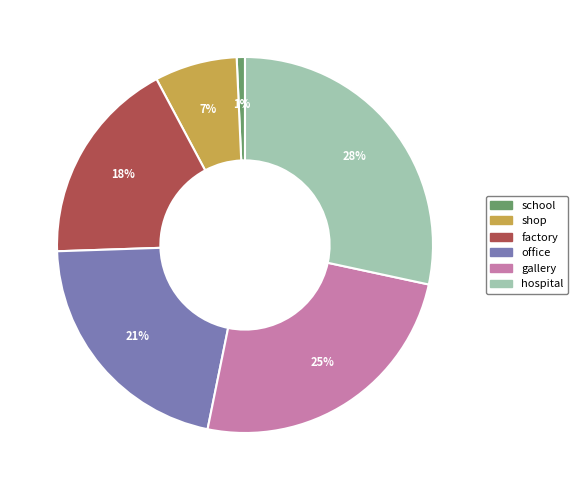

Is there a majority slice in this chart?

No